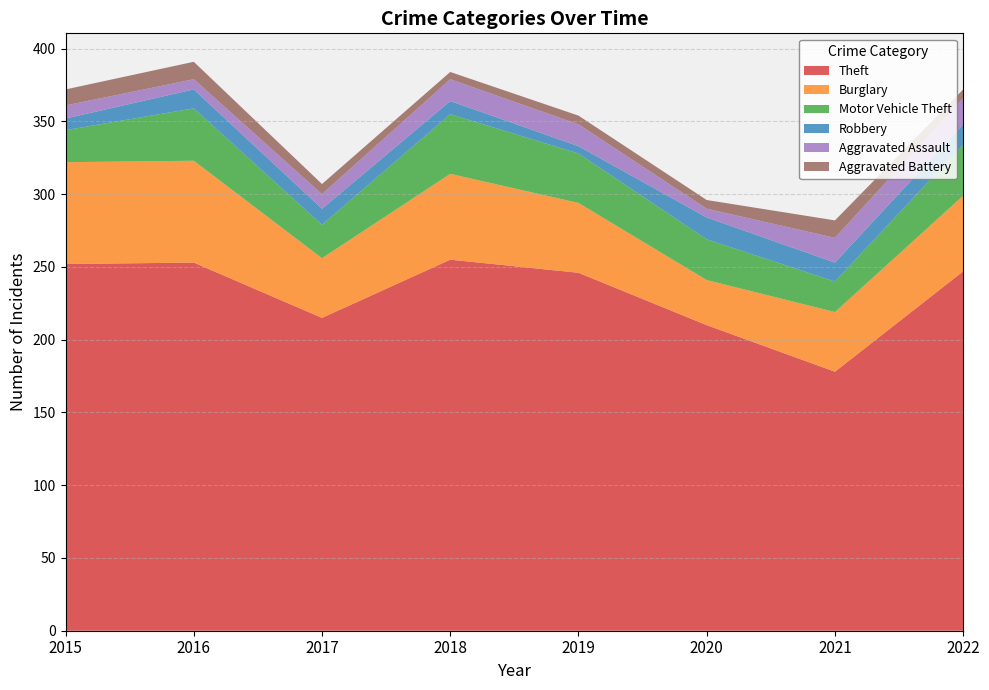

Reading left to right, what are all the values shown in this chart?

Theft: 252	253	215	255	246	210	178	247
Burglary: 70	70	41	59	48	31	41	52
Motor Vehicle Theft: 22	36	23	41	34	28	21	35
Robbery: 8	13	11	9	5	15	13	14
Aggravated Assault: 9	7	10	15	15	6	17	18
Aggravated Battery: 11	12	7	5	6	6	12	6